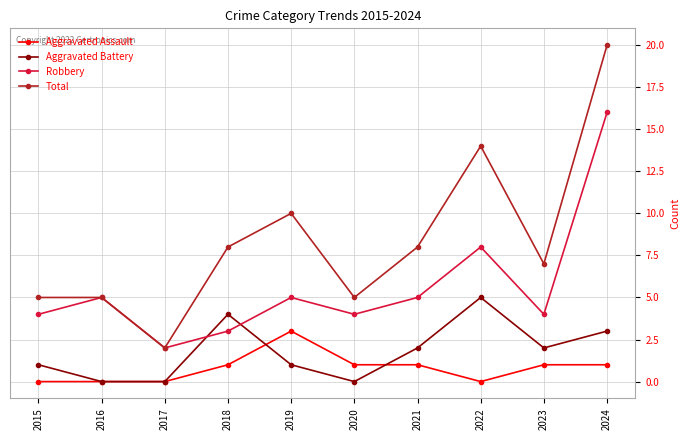

Between 2019 and 2024, which series saw the biggest shift?

Robbery